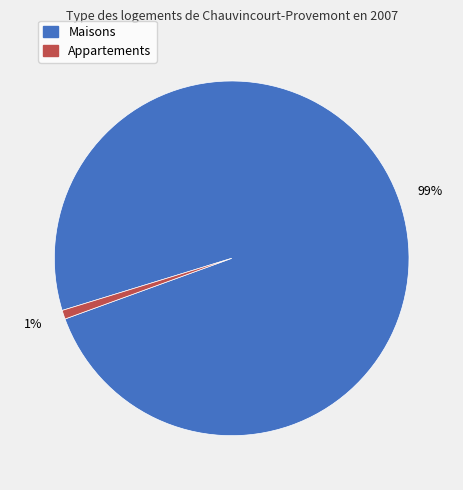

How many slices are in this pie chart?

2